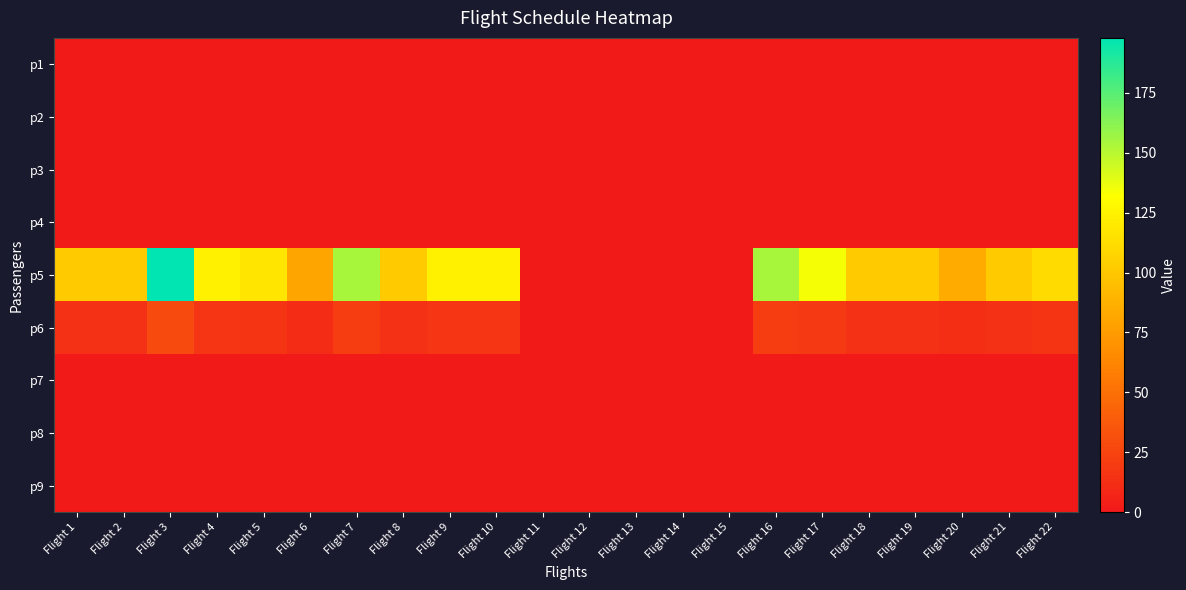

Between Flight 16 and Flight 17, which is larger?

Flight 16